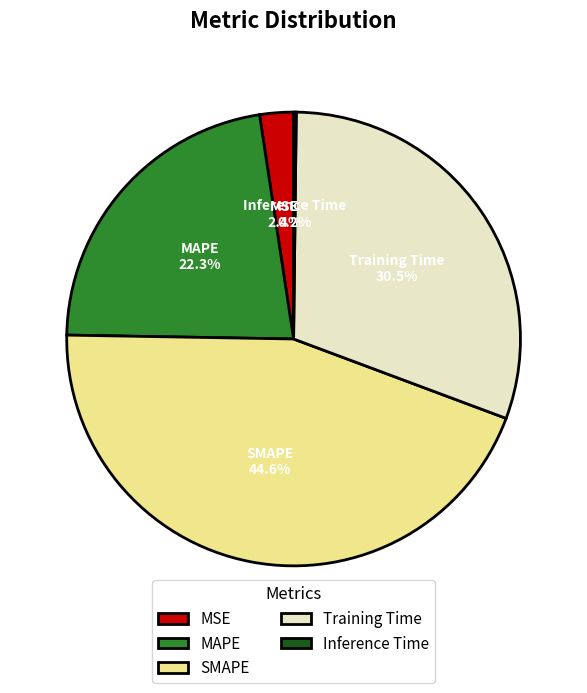

Is there any slice that represents more than half of the pie?

No